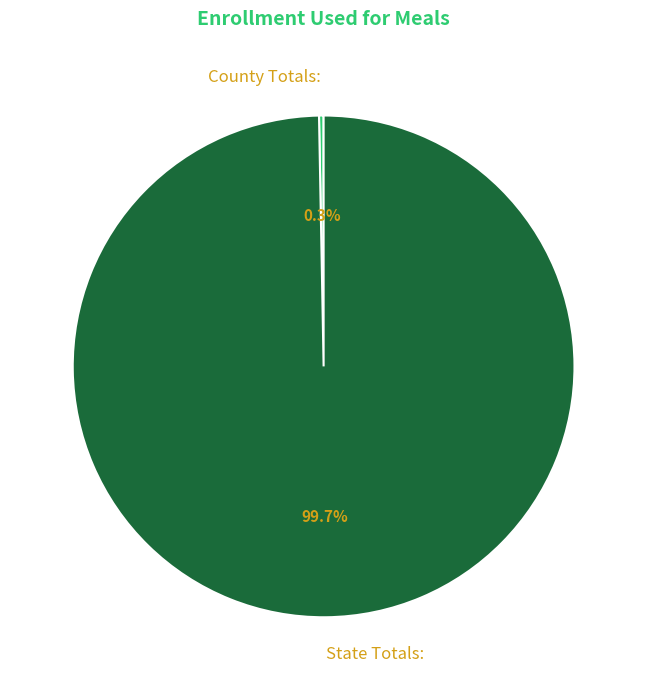

Between County Totals: and State Totals:, which is larger?

State Totals: